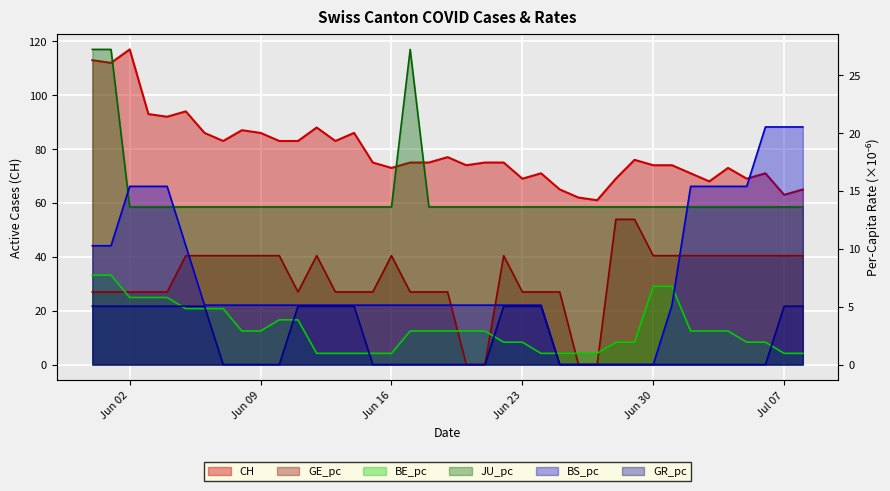

What are all the series names shown in the legend?

CH, GE_pc, BE_pc, JU_pc, BS_pc, GR_pc